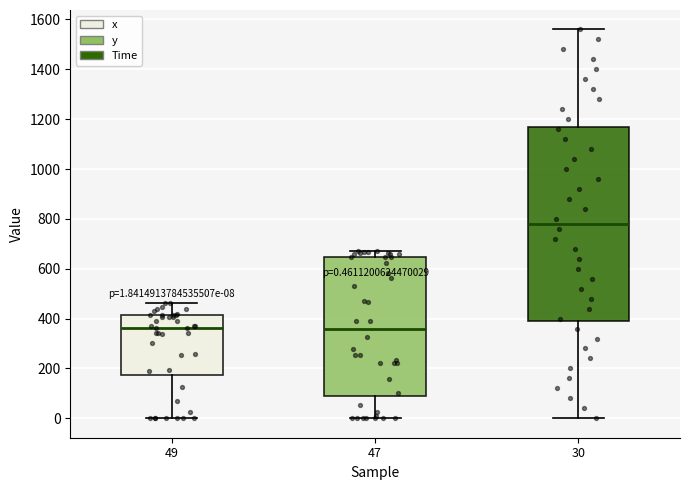

Which box is the tallest, from its lower edge to its upper edge?

30